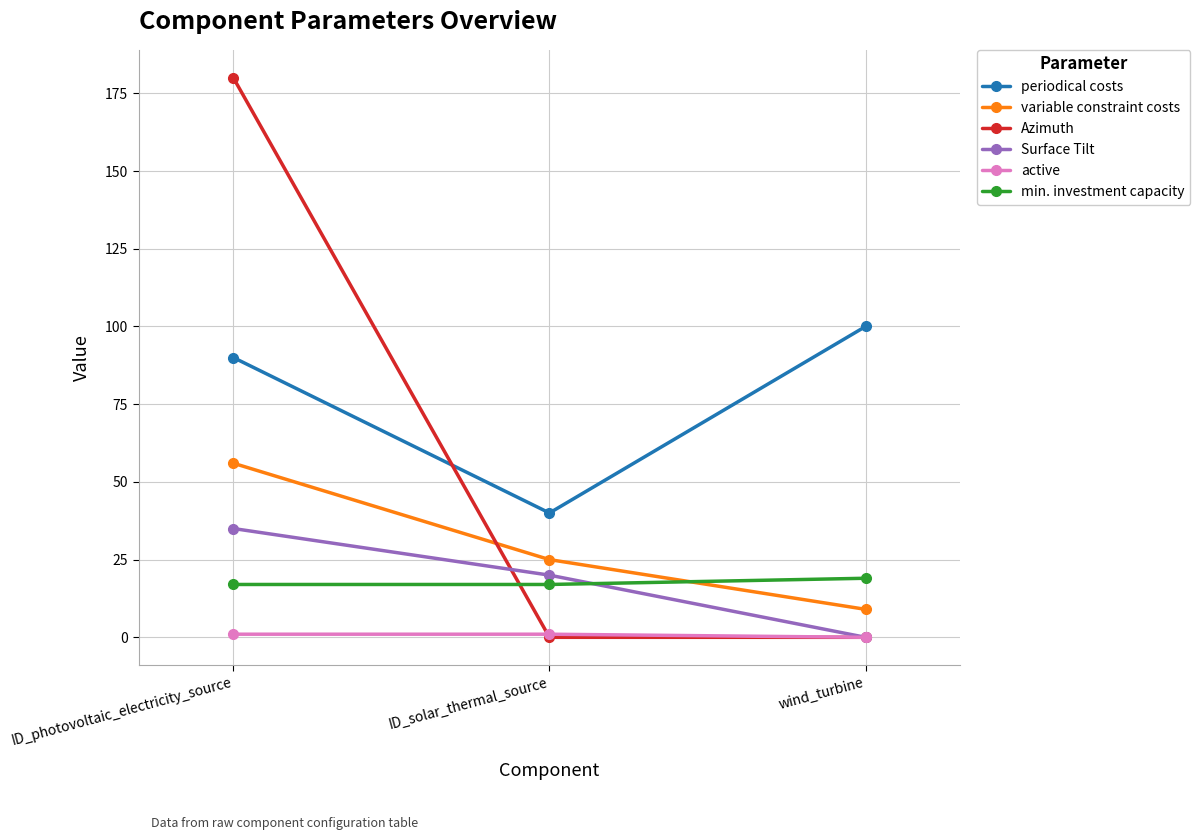

What are all the series names shown in the legend?

periodical costs, variable constraint costs, Azimuth, Surface Tilt, active, min. investment capacity